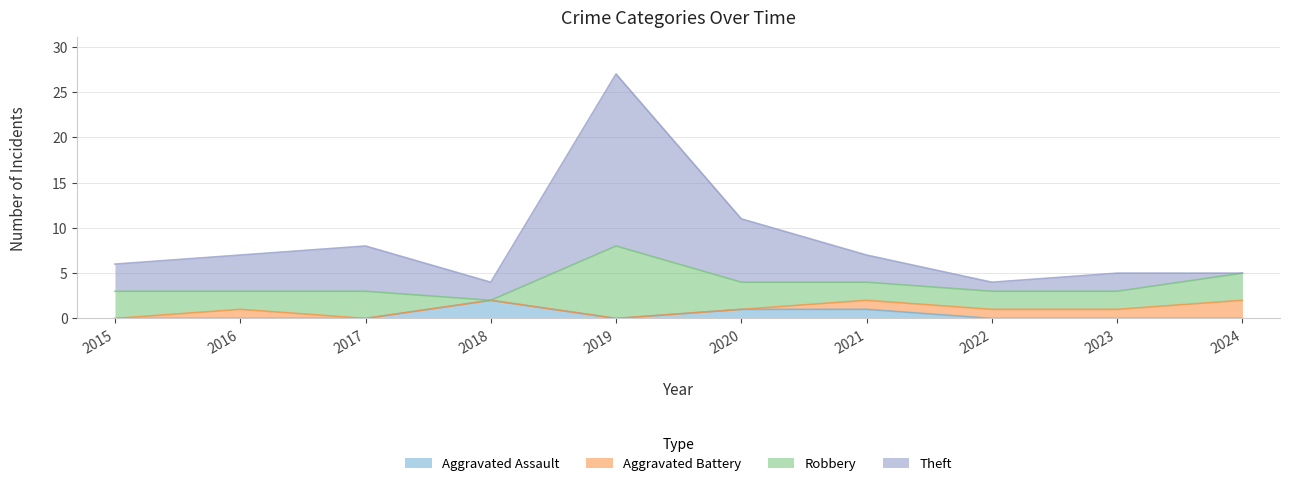

How many values in Aggravated Assault are above zero?

3